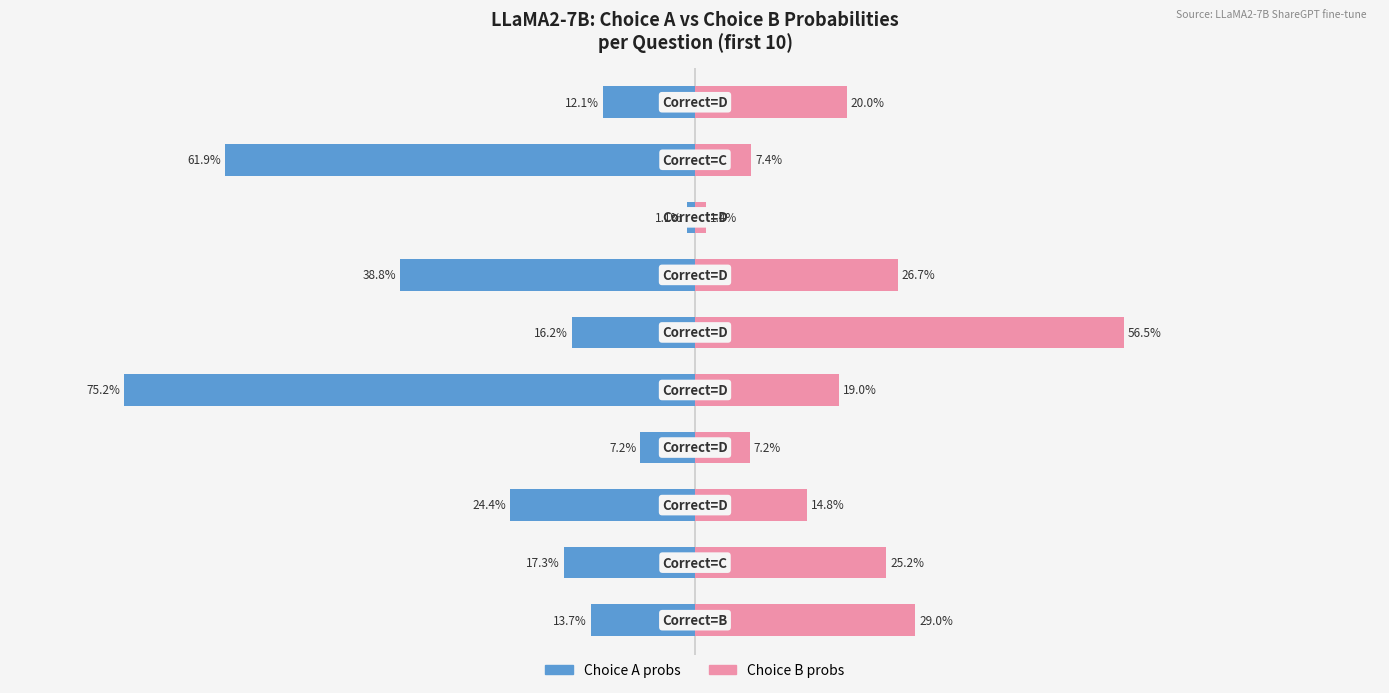

At how many categories does at least one series exceed 12?

7